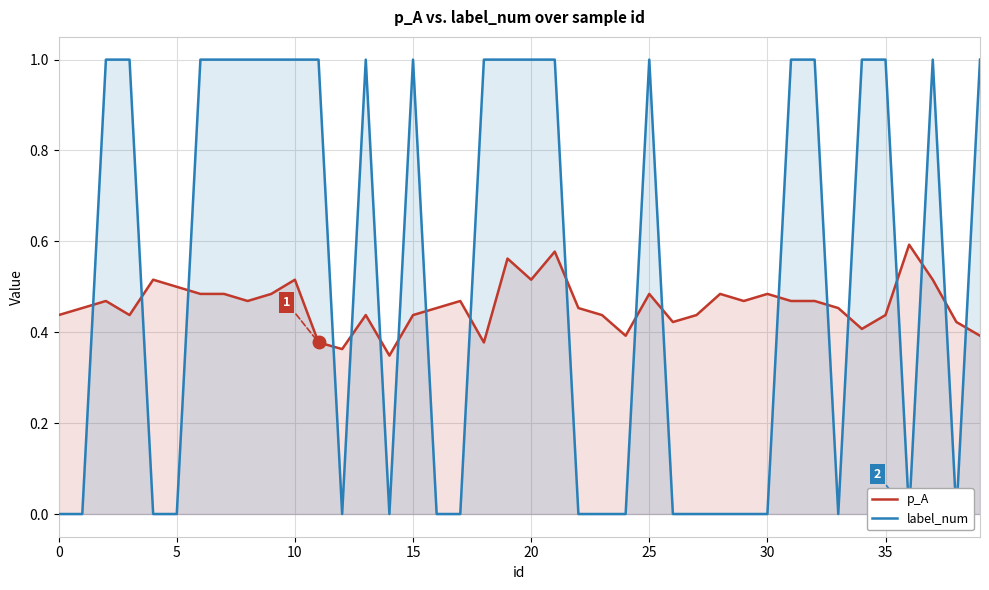

The p_A series shows 0.2 at 35. True or false?

False